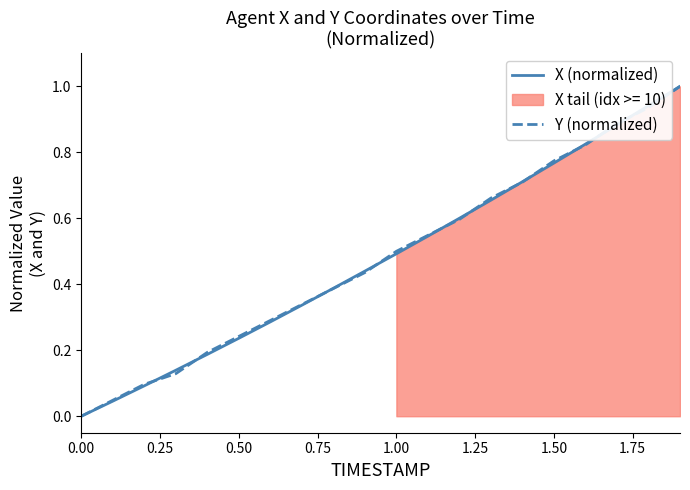

The X (normalized) series shows 0.8 at 1.00. True or false?

False